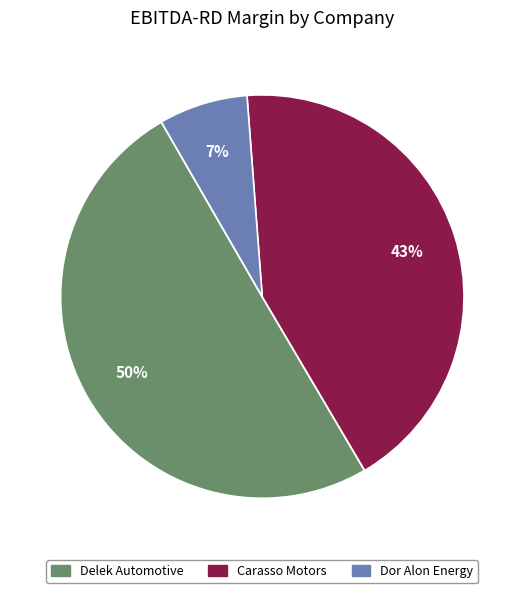

To the nearest percent, what is the average slice percentage?

33%